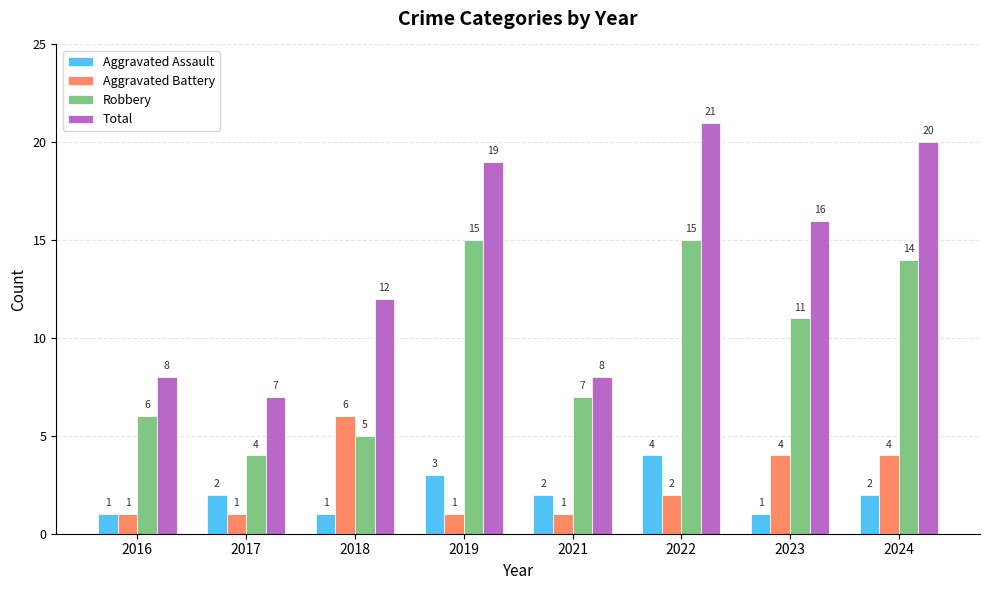

What is the lowest value of the Robbery series?

4